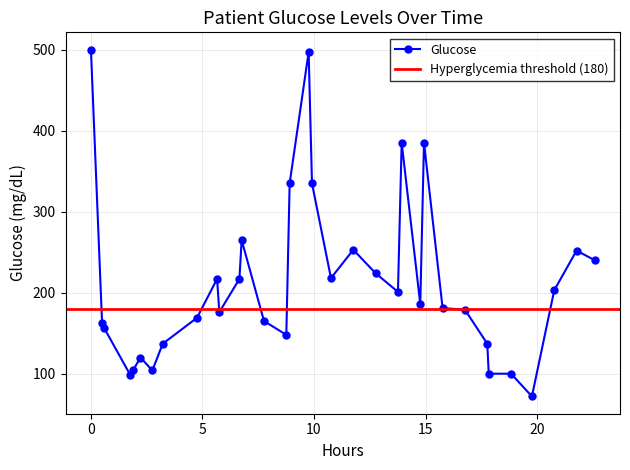

What is the value of the Glucose point at the 32nd from the left?

203